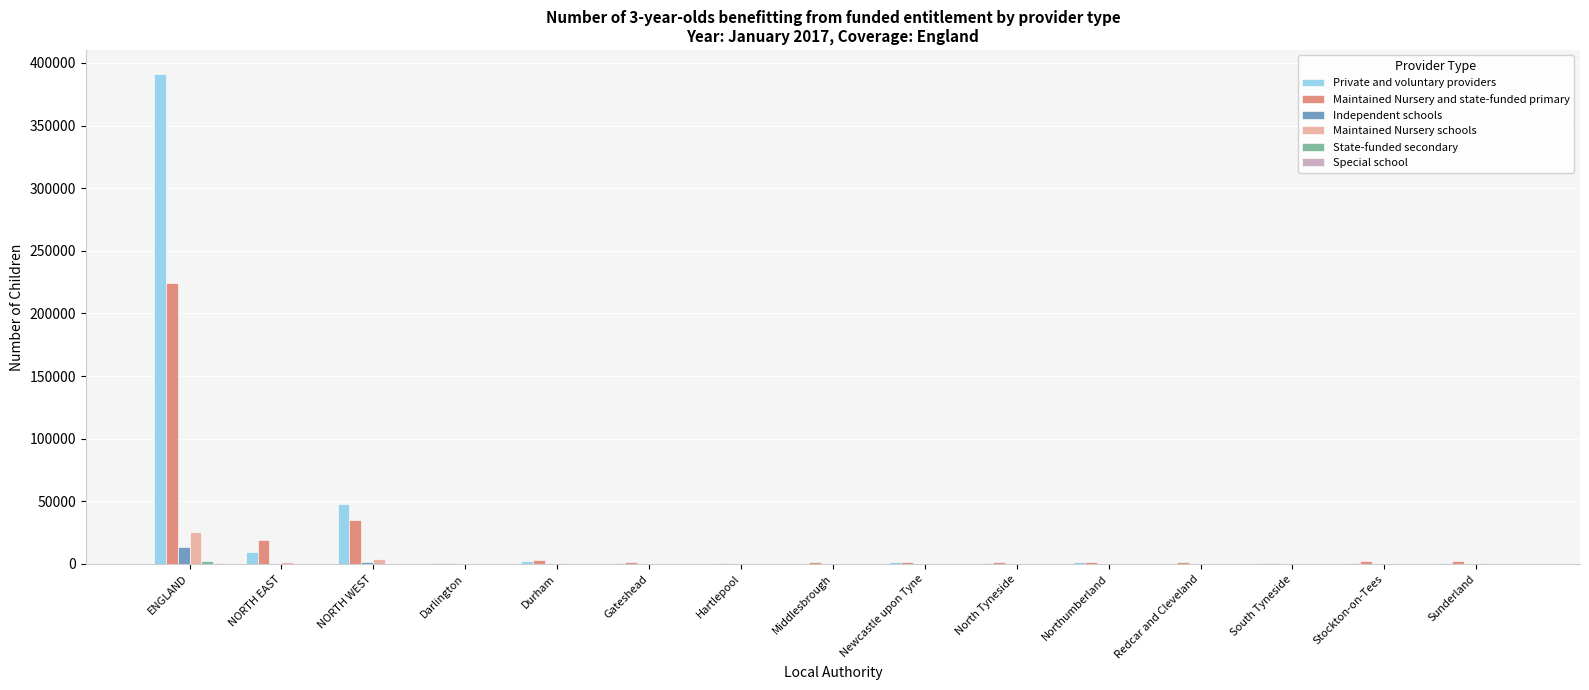

What is the average value of the Maintained Nursery schools series?

2180